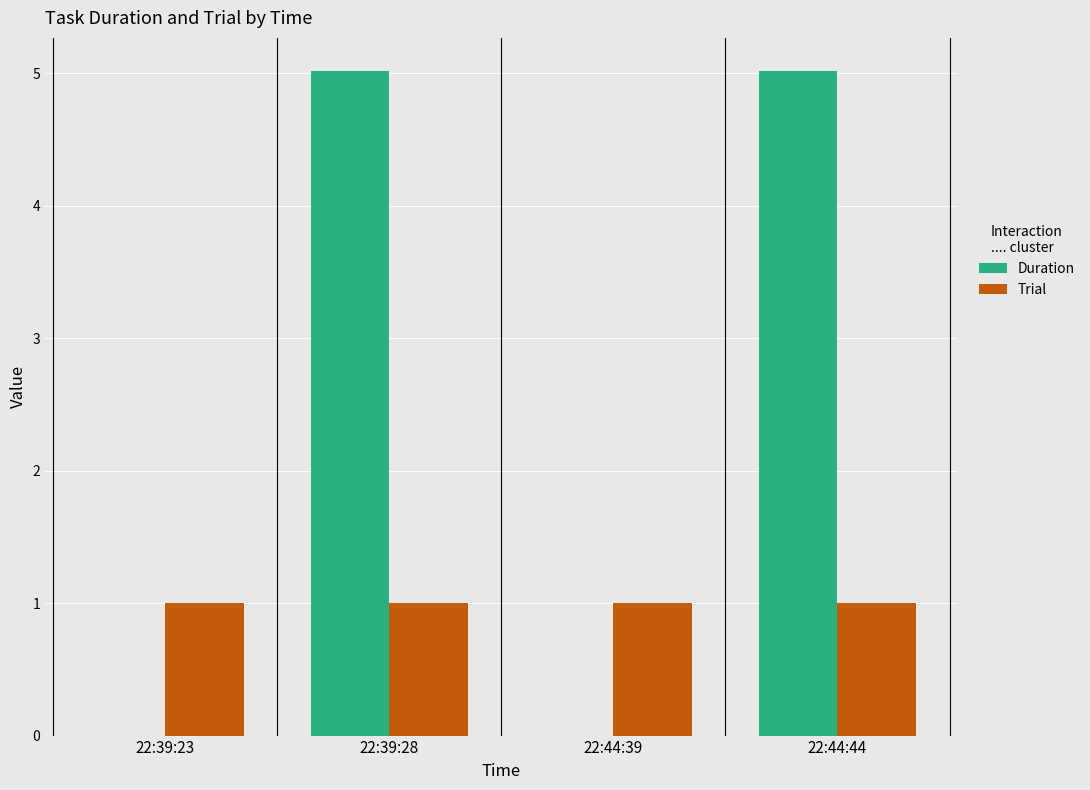

Reading left to right, transcribe all the data shown in this chart.

Duration: 22:39:23=0.0	22:39:28=5.0	22:44:39=0.0	22:44:44=5.0
Trial: 22:39:23=1.0	22:39:28=1.0	22:44:39=1.0	22:44:44=1.0